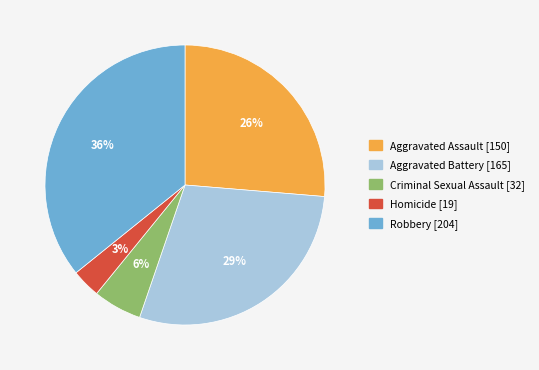

Which slice is the largest?

Robbery